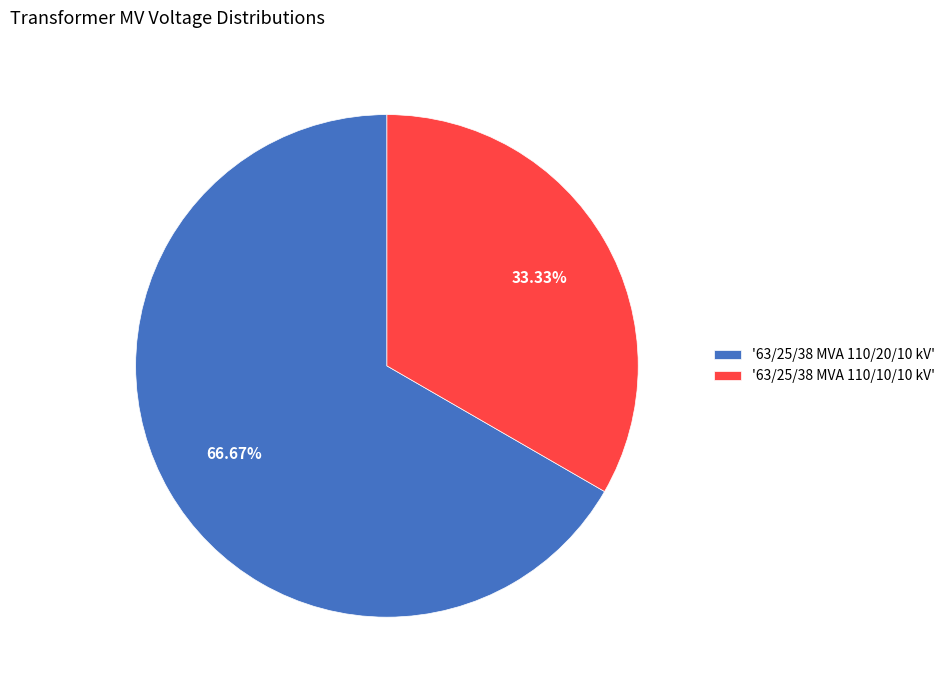

Between '63/25/38 MVA 110/10/10 kV' and '63/25/38 MVA 110/20/10 kV', which is larger?

'63/25/38 MVA 110/20/10 kV'